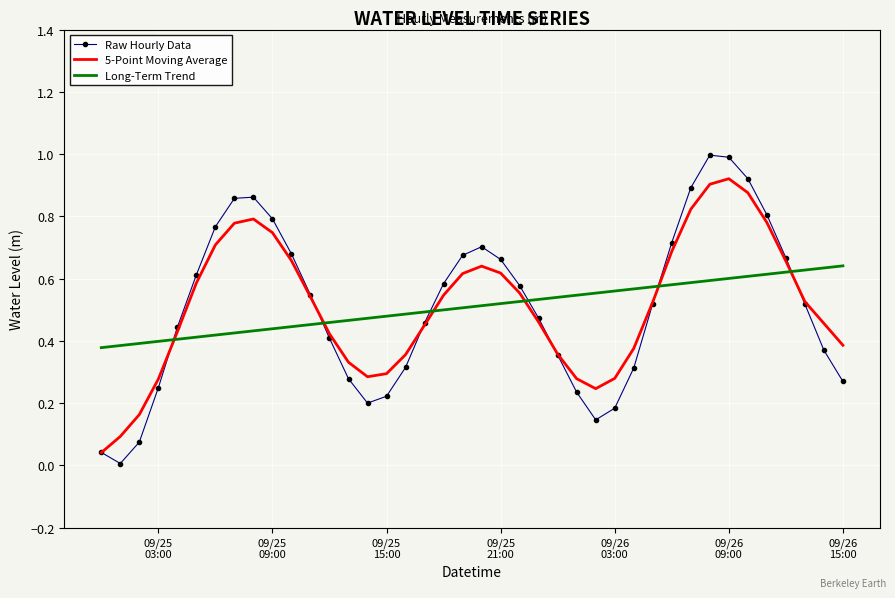

Which series has the widest spread of values?

Raw Hourly Data